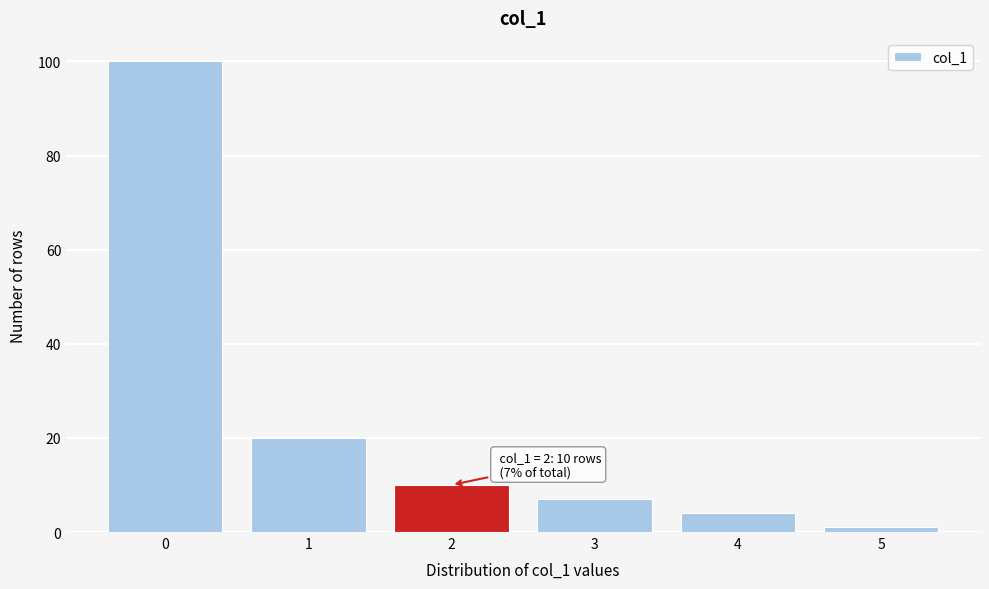

Which range on the x-axis has the tallest bar?

-0.5 to 0.5